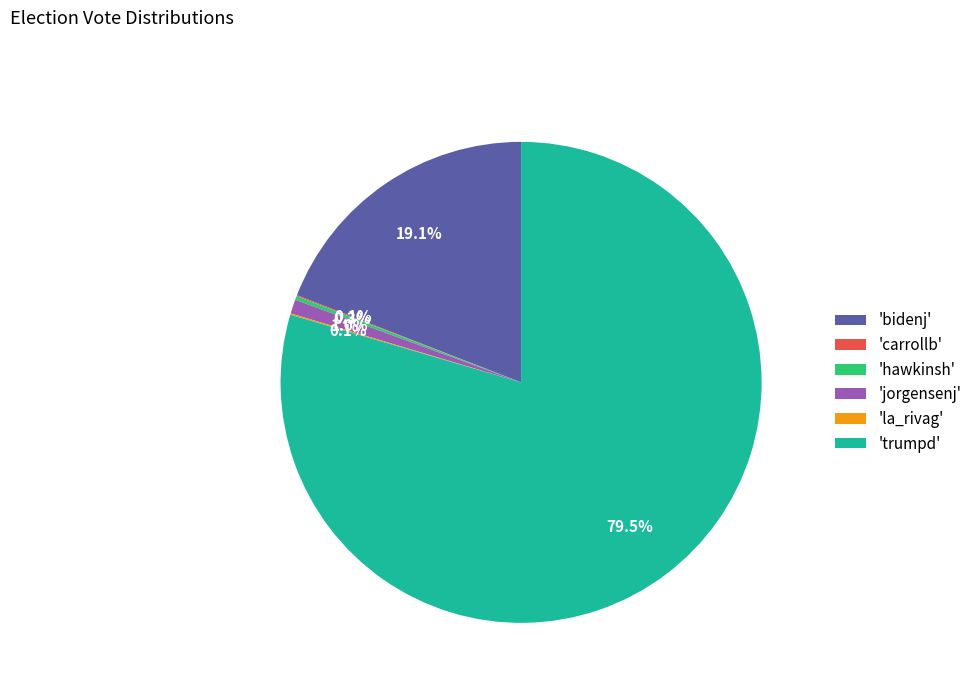

Which has a higher value, 'jorgensenj' or 'bidenj'?

'bidenj'